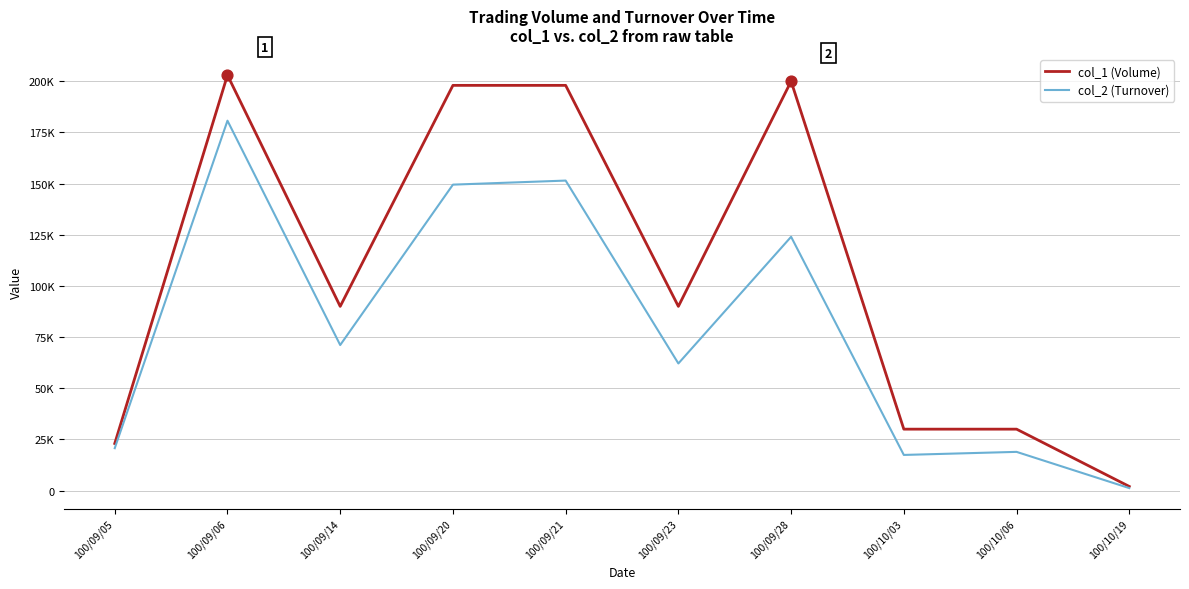

What is the total value across all series at 100/09/21?

349470